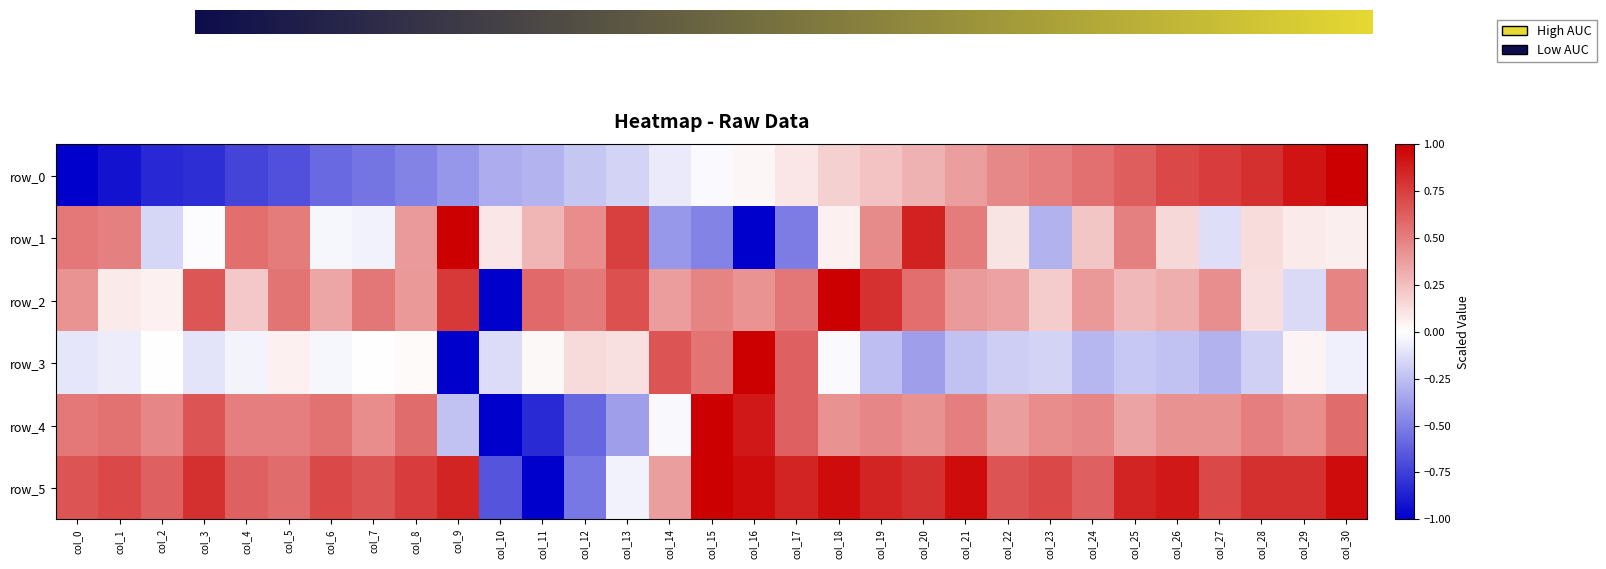

The value of row_0 at col_0 is -0.5. True or false?

False